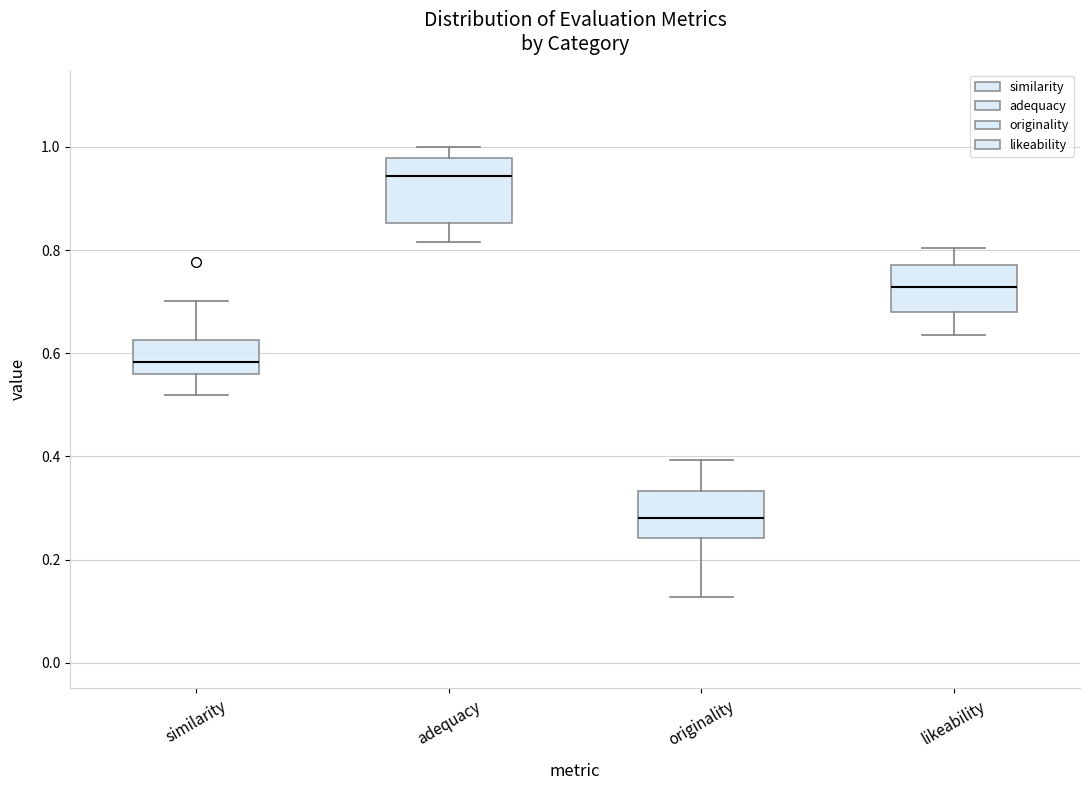

Which box has the lowest median line?

originality